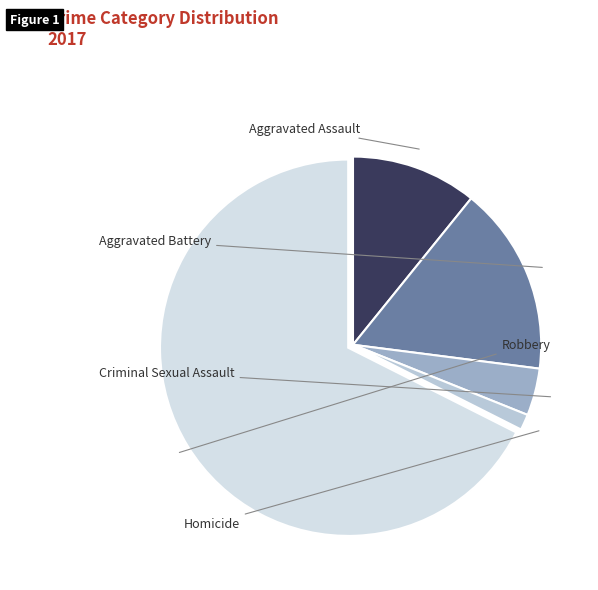

What percentage is the Criminal Sexual Assault slice, to the nearest percent?

4%